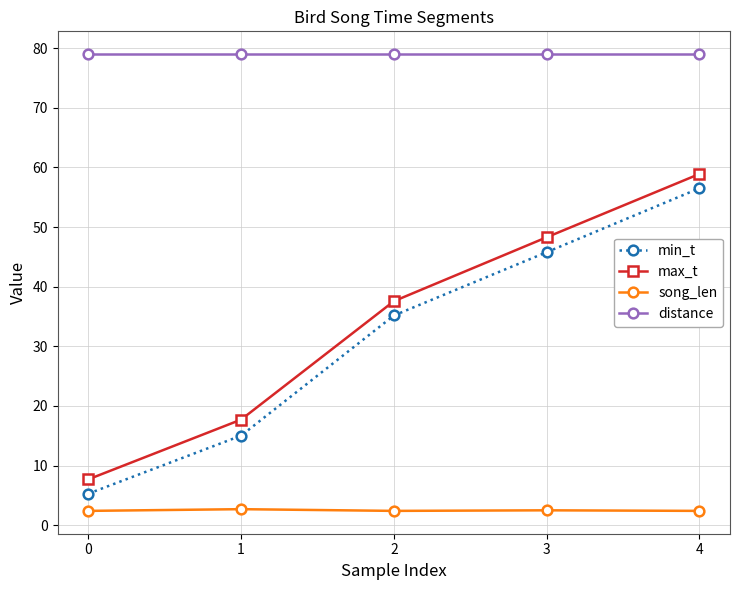

The value of min_t at 0 is 5.3. True or false?

True